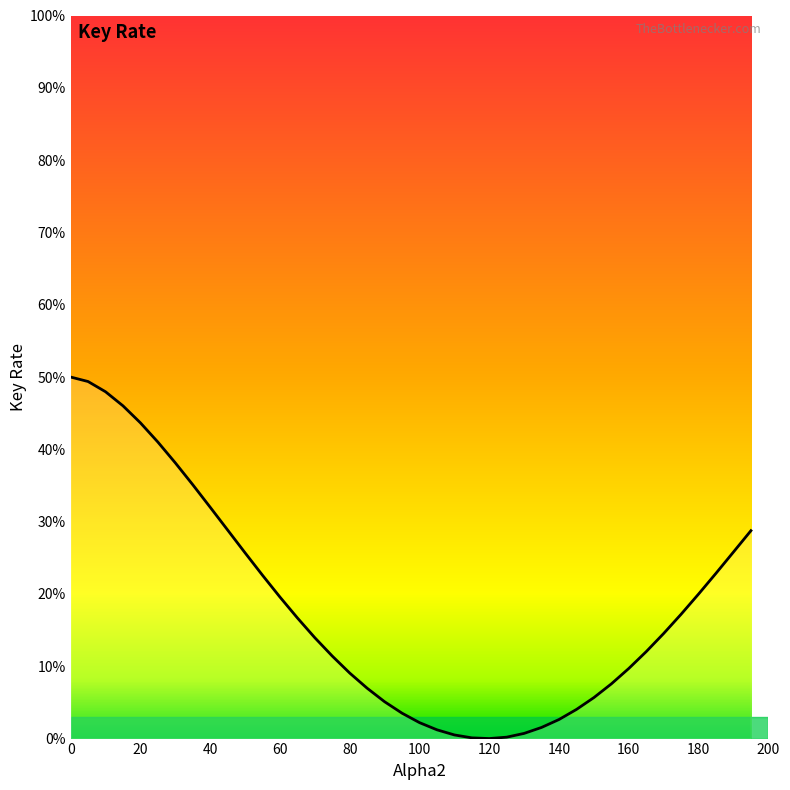

List the labels in order of value, smallest first.

120, 115, 125, 110, 130, 105, 135, 100, 140, 95, 145, 90, 150, 85, 155, 80, 160, 75, 165, 70, 170, 65, 175, 60, 180, 55, 185, 50, 190, 195, 45, 40, 35, 30, 25, 20, 15, 10, 5, 0